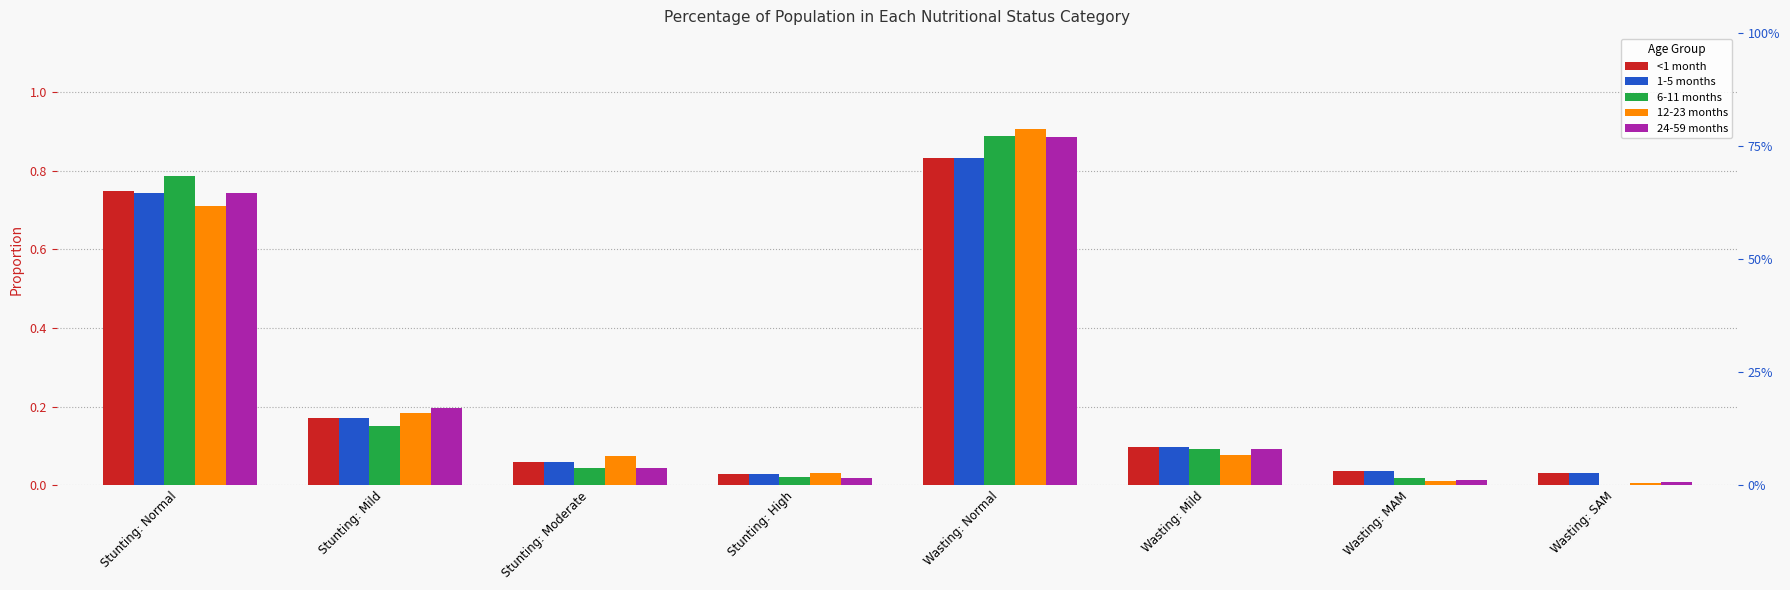

Which series has the largest range (max minus min)?

12-23 months